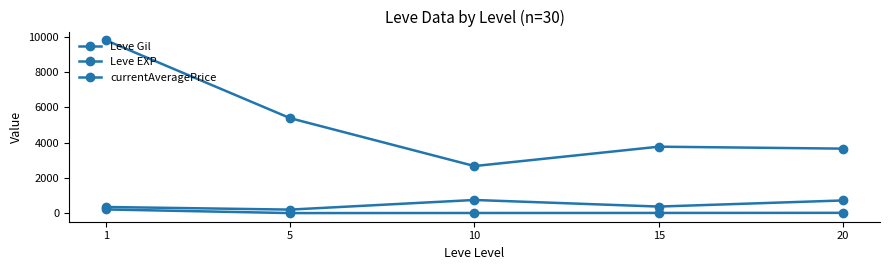

How many categories are shown in the chart?

5